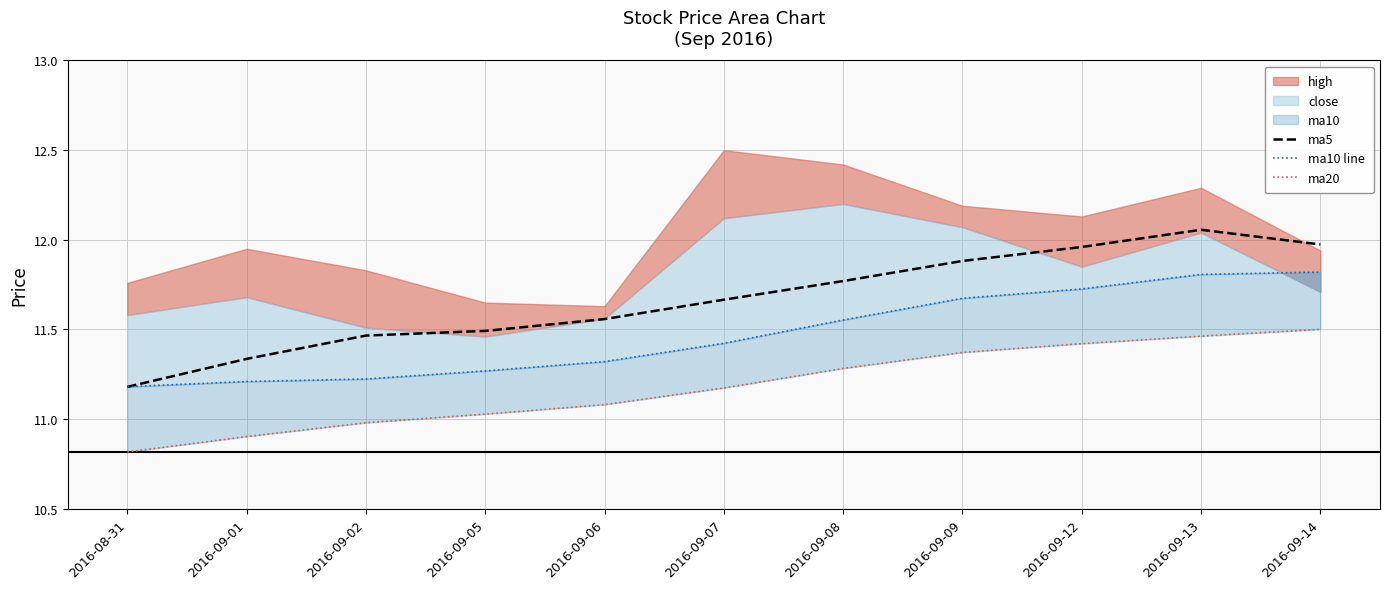

At which label does ma5 reach its minimum?

2016-08-31